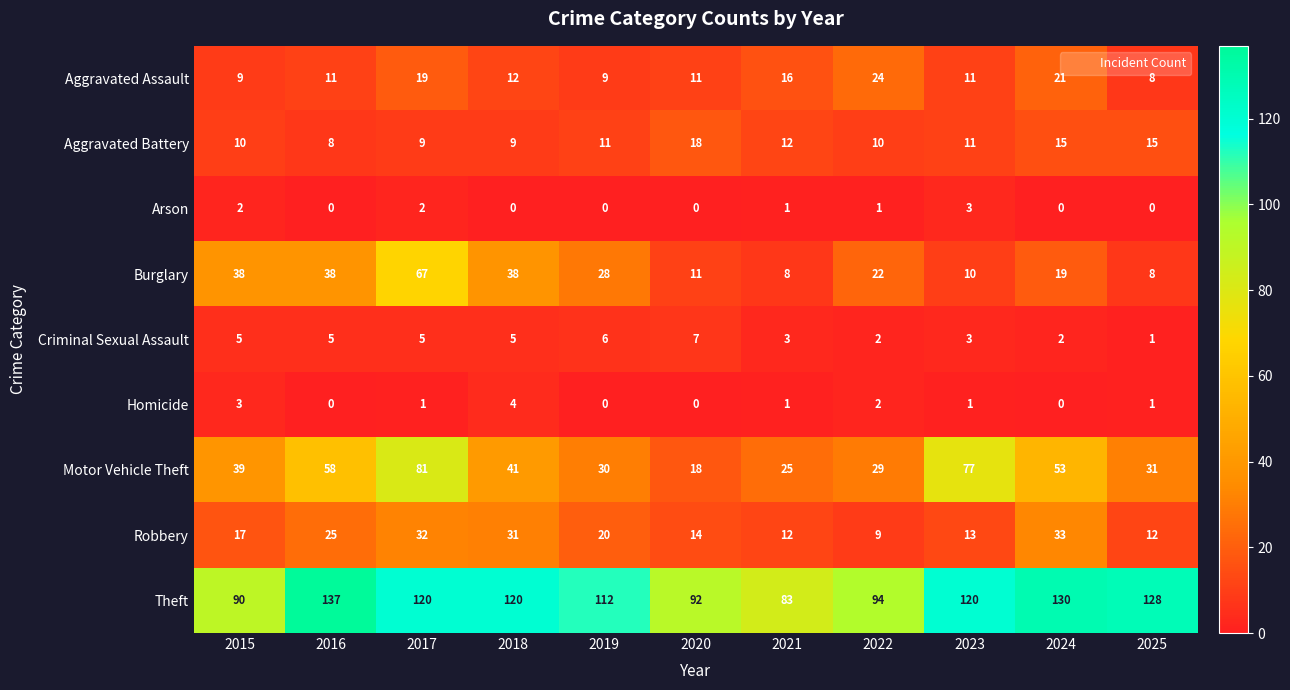

The value of Robbery at 2016 is 39. True or false?

False